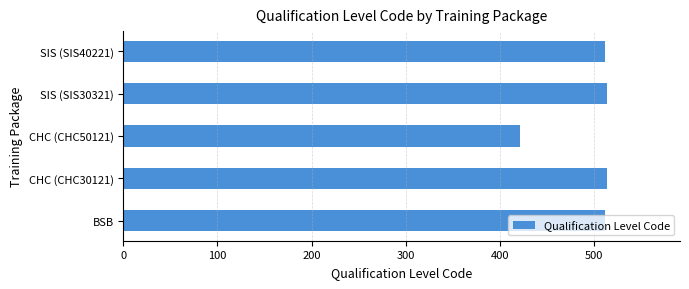

How many categories are shown in the chart?

5